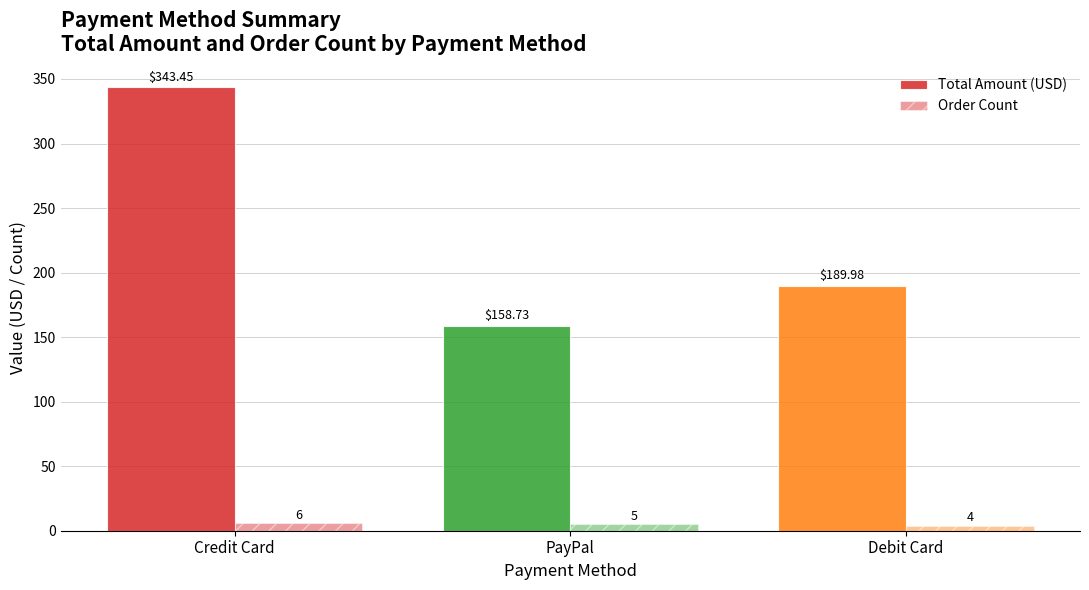

Reading left to right, list all the values displayed in this chart.

Total Amount (USD): 343.4	158.7	190.0
Order Count: 6.0	5.0	4.0